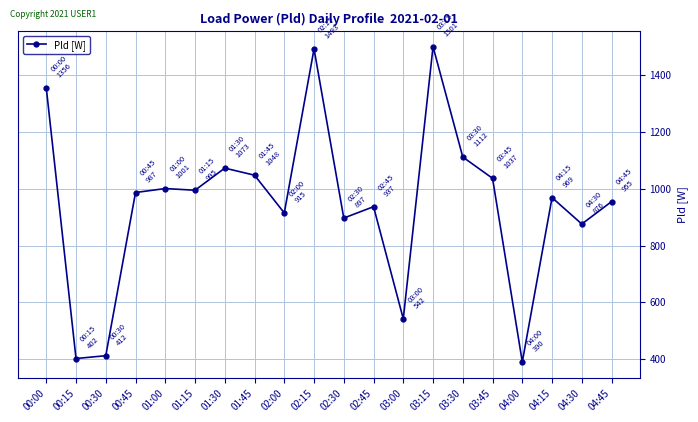

Is it true that the value at 01:30 is 1073?

True